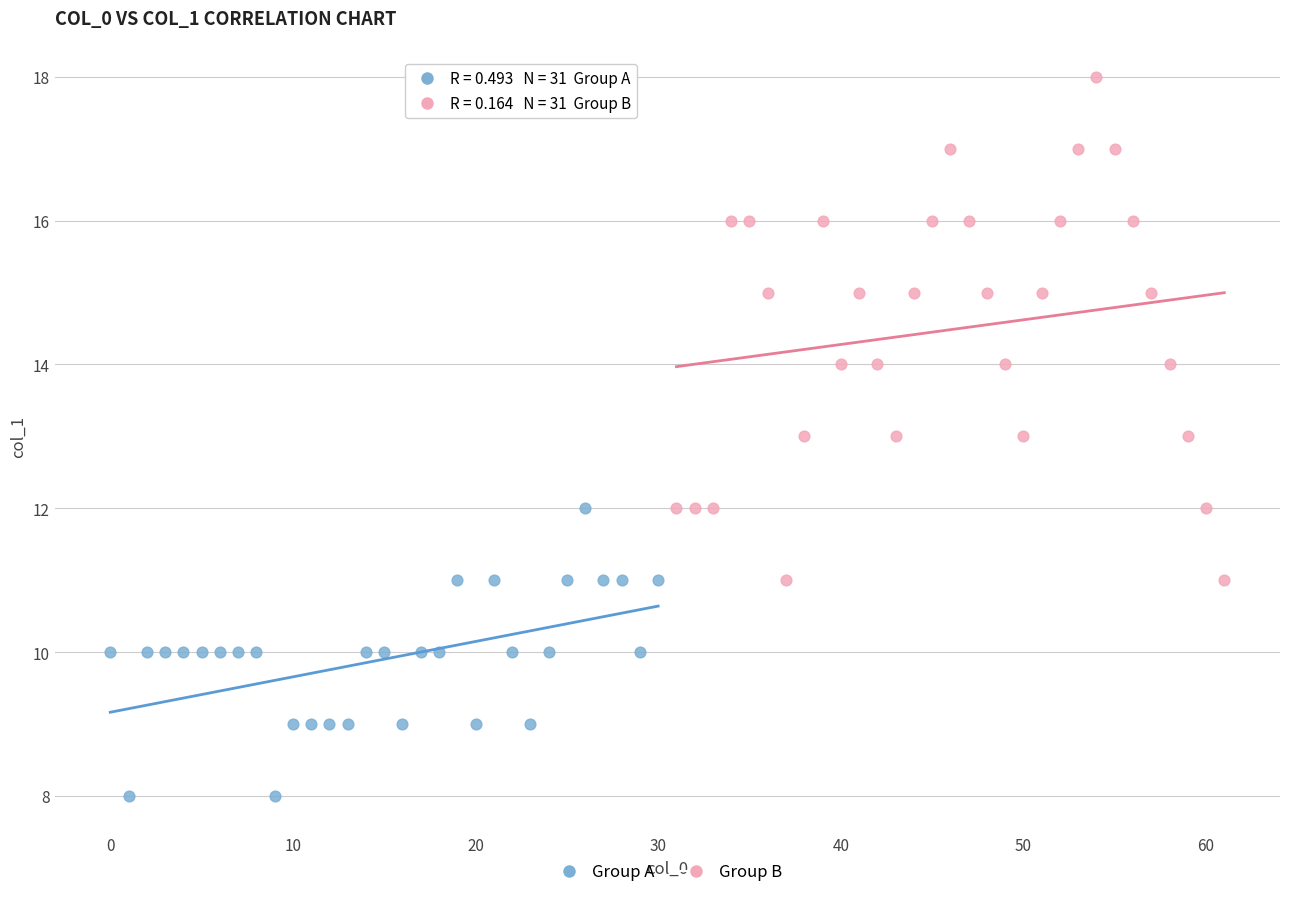

Which series reaches the minimum Y coordinate?

Group A